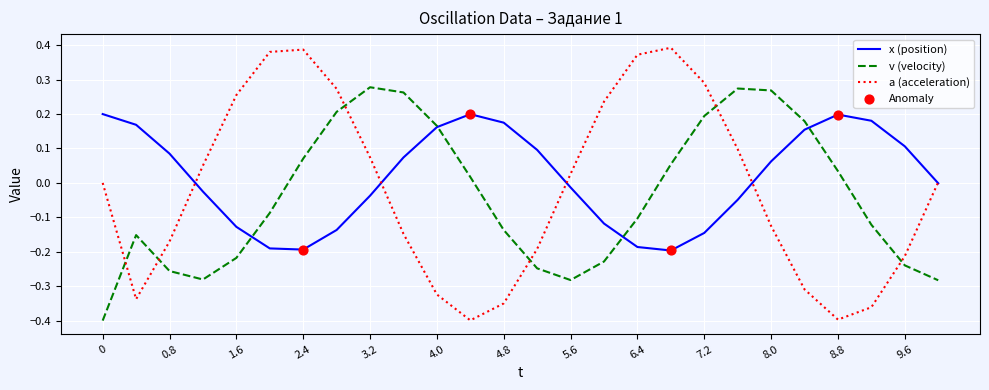

Which series has the largest total across all categories?

x (position)